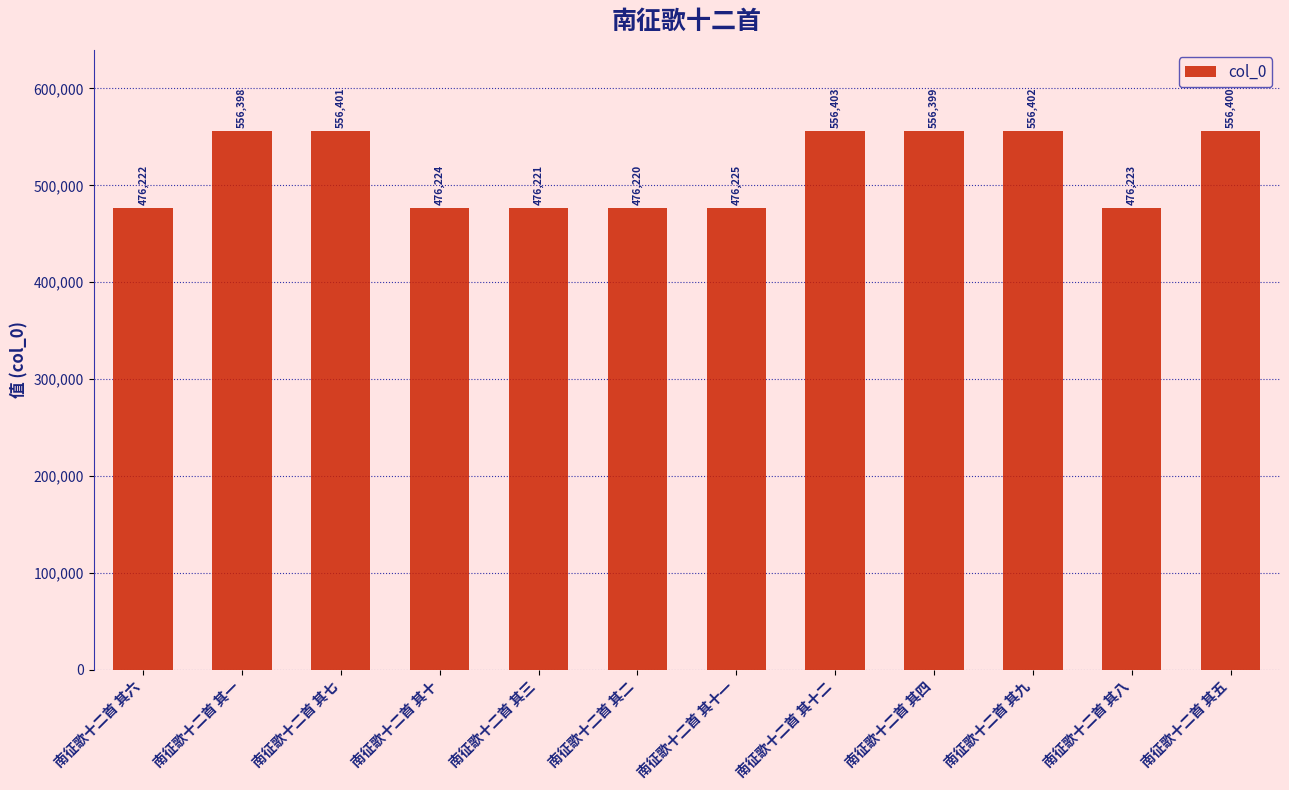

Are the bars grouped side by side (vs. stacked)?

No